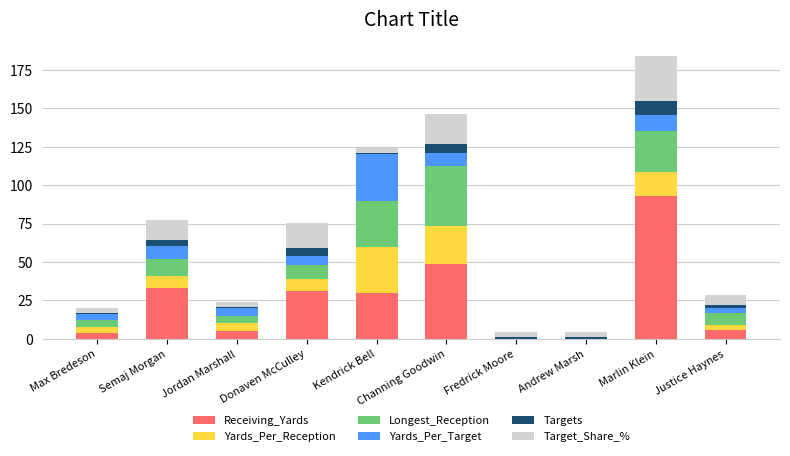

True or false: Receiving_Yards has a value of 53.0 at Kendrick Bell.

False